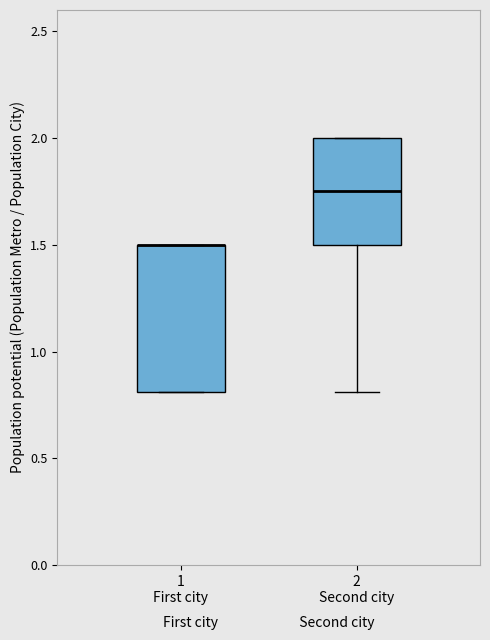

Reading left to right, transcribe this box plot: for each box, give where its median line is, the range the box spans, and where its two whiskers end, as read against the y-axis. The values are not printed on the chart, so give them approximately, as read against the axis.

1 First city: median 1.50 (drawn on the box's upper edge), box 0.80 to 1.50, whiskers 0.80 to 1.50
2 Second city: median 1.75, box 1.50 to 2.00, whiskers 0.80 to 2.00